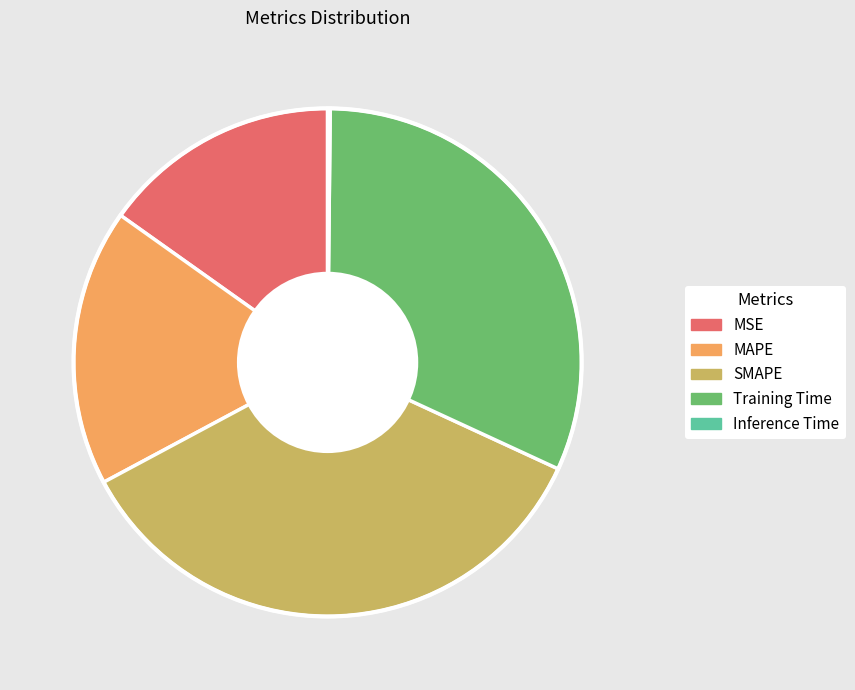

Approximately how many times larger is the value at Training Time compared to MAPE?

1.8